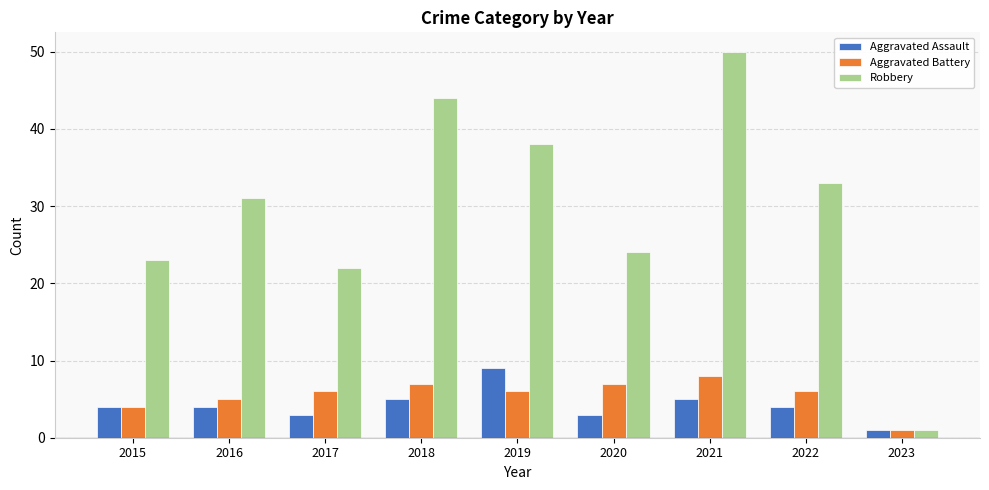

What is the value of the Robbery bar at the 6th from the left?

24